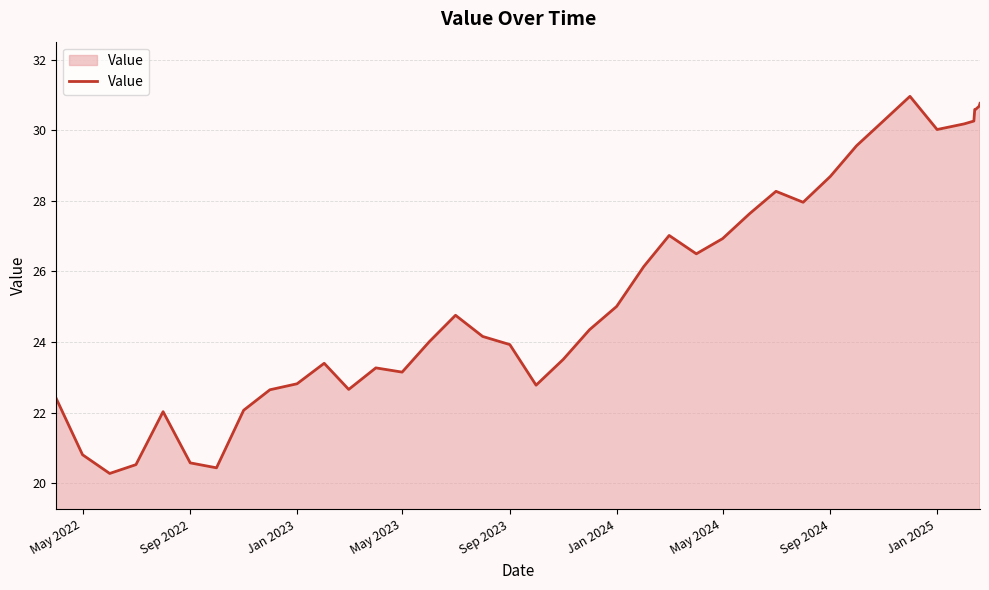

What is the difference between the maximum and minimum values?

10.7